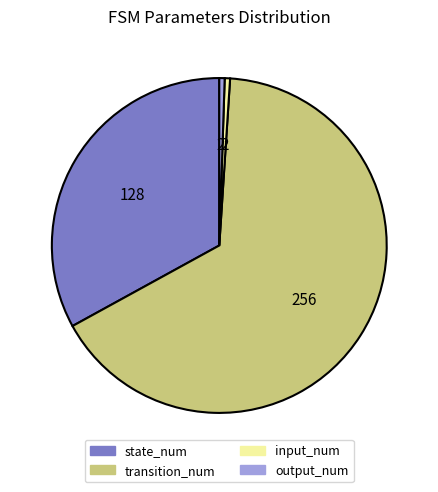

Is there a majority slice in this chart?

Yes